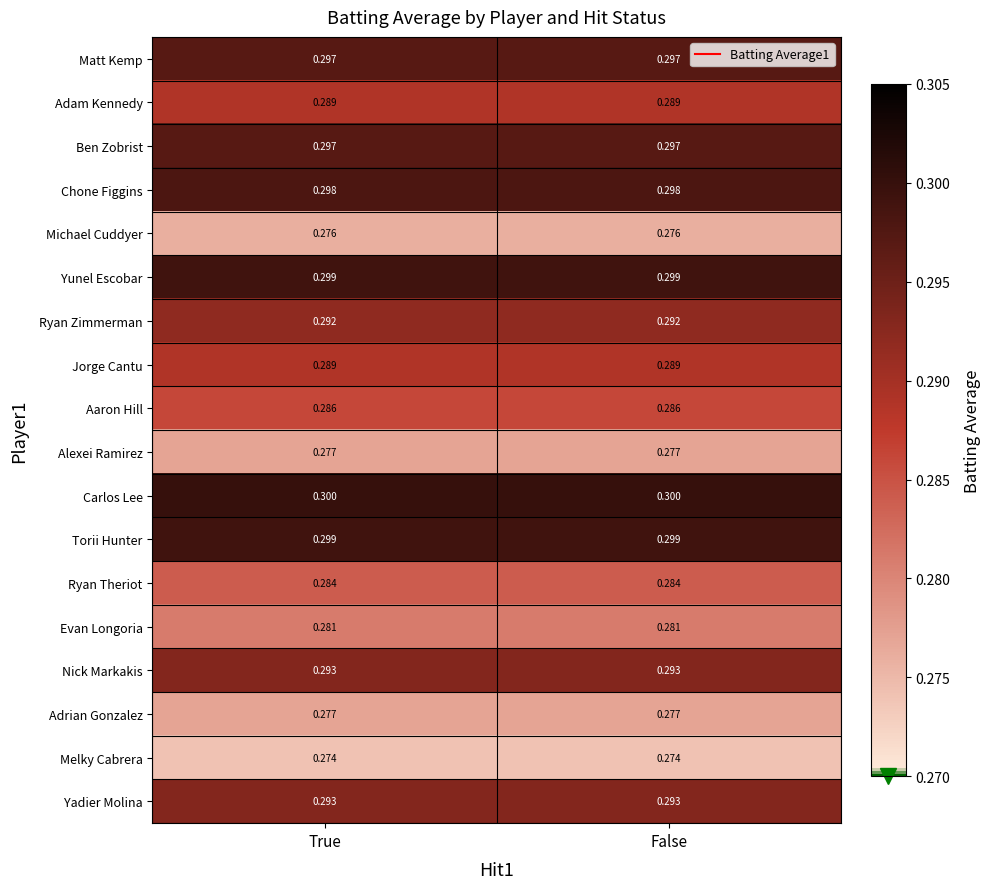

Which series has the largest total across all categories?

Carlos Lee